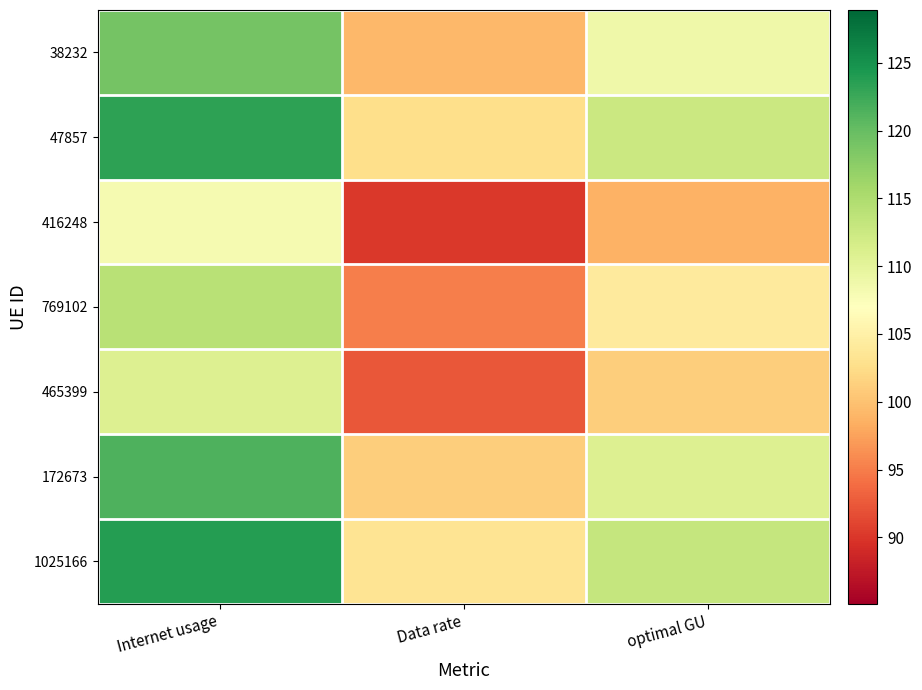

What is the total value across all series at Internet usage?

820.8